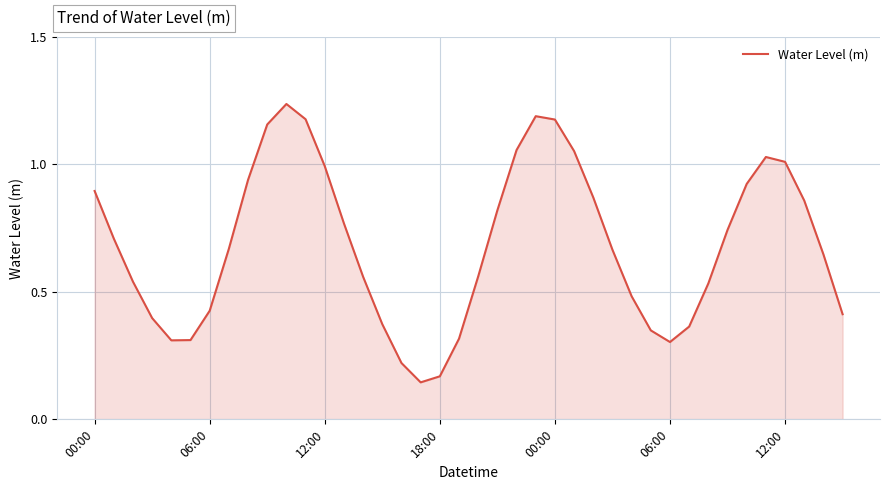

What is the minimum value shown in the chart?

0.1